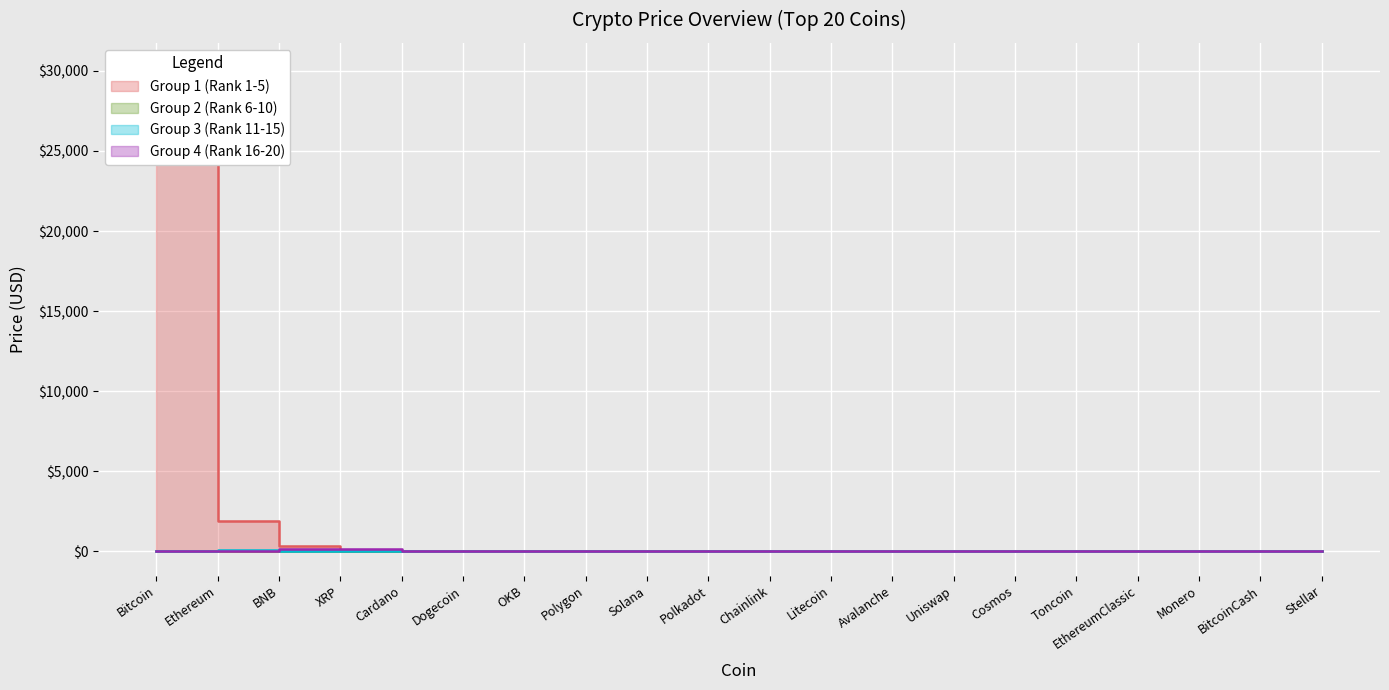

Which category has the highest value across all series?

Bitcoin